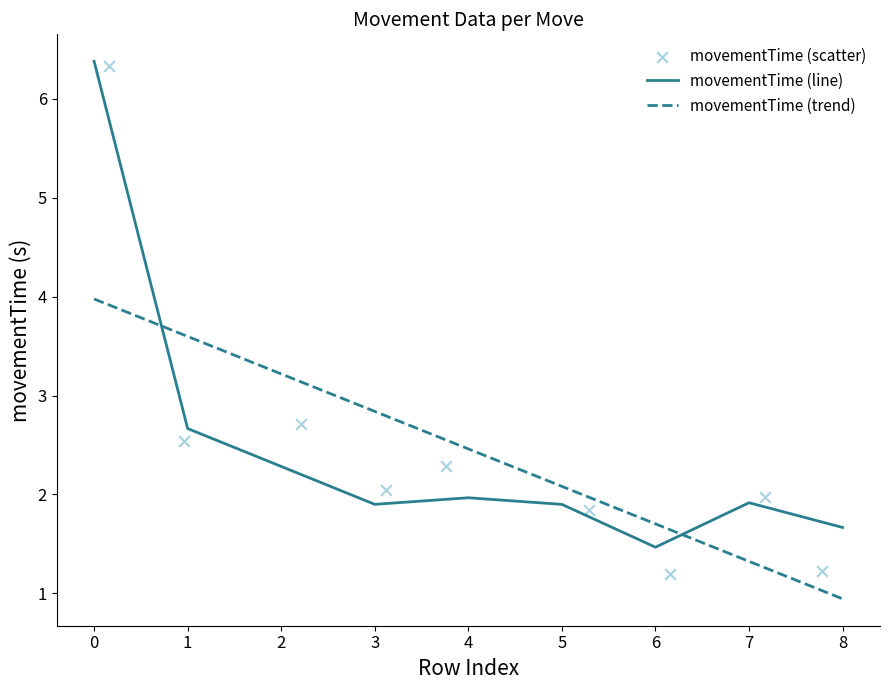

At how many categories does at least one series exceed 4?

1